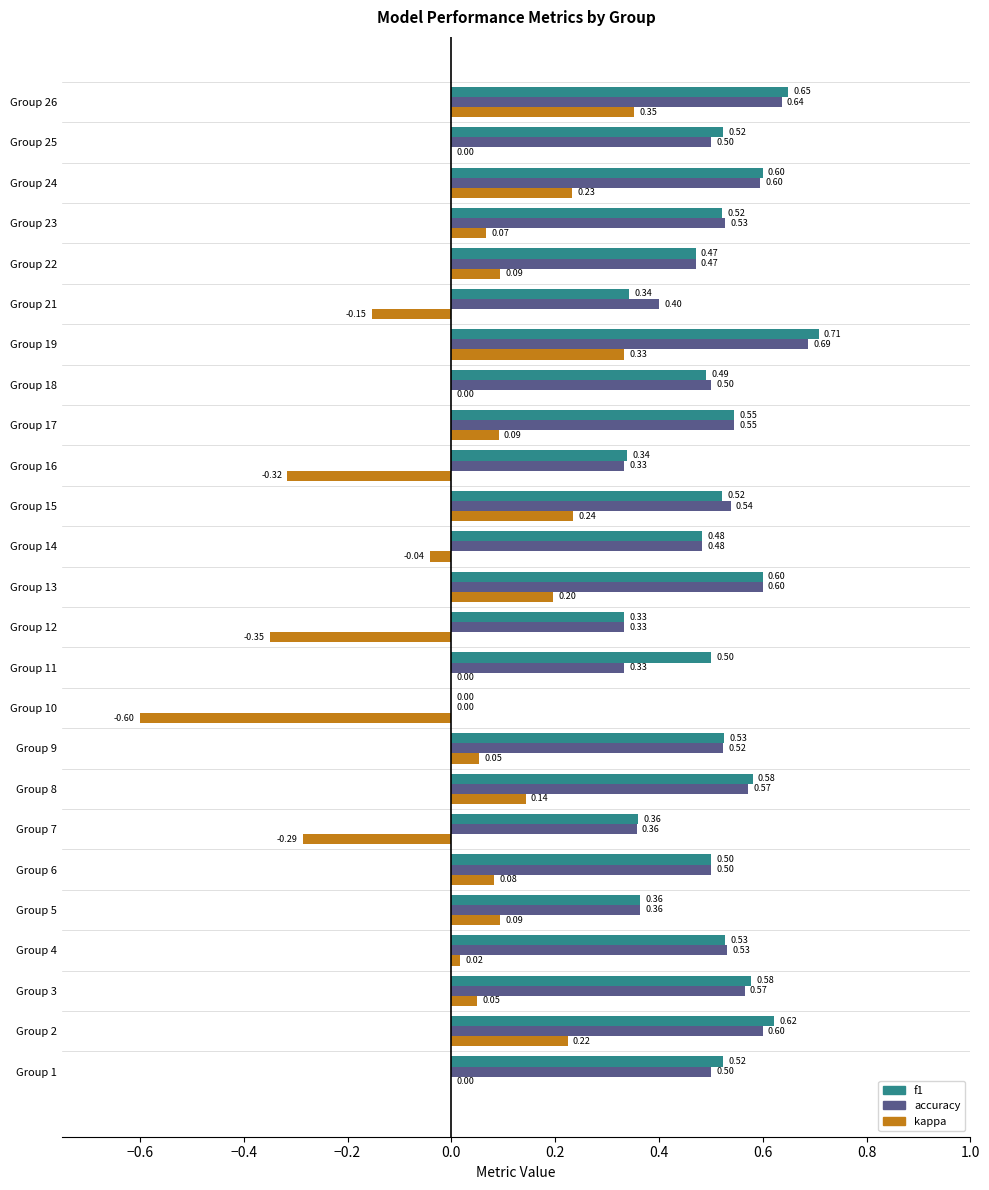

Between Group 6 and Group 19, which series saw the biggest shift?

kappa